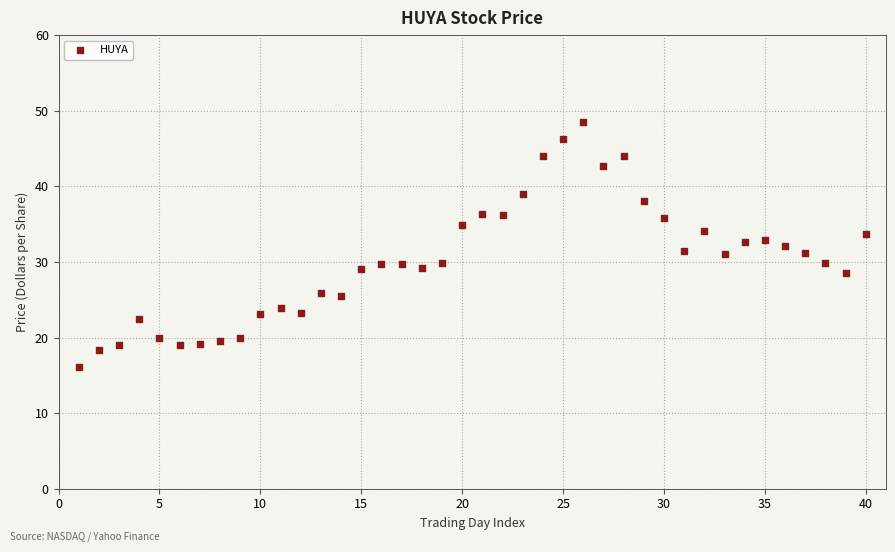

What is the range of X values (max minus min)?

39.0